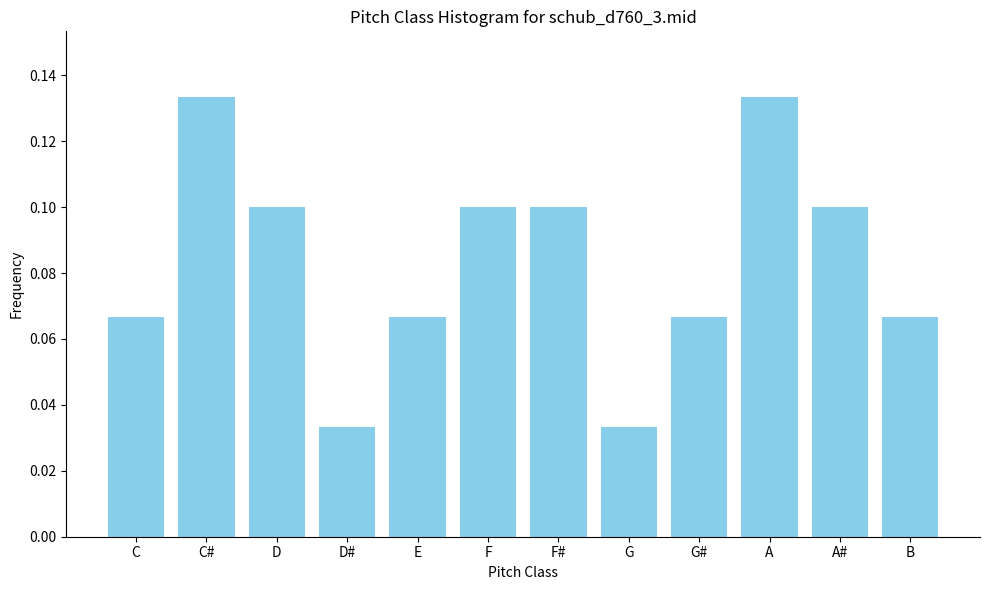

The chart shows a value of 0.1 at D. True or false?

True